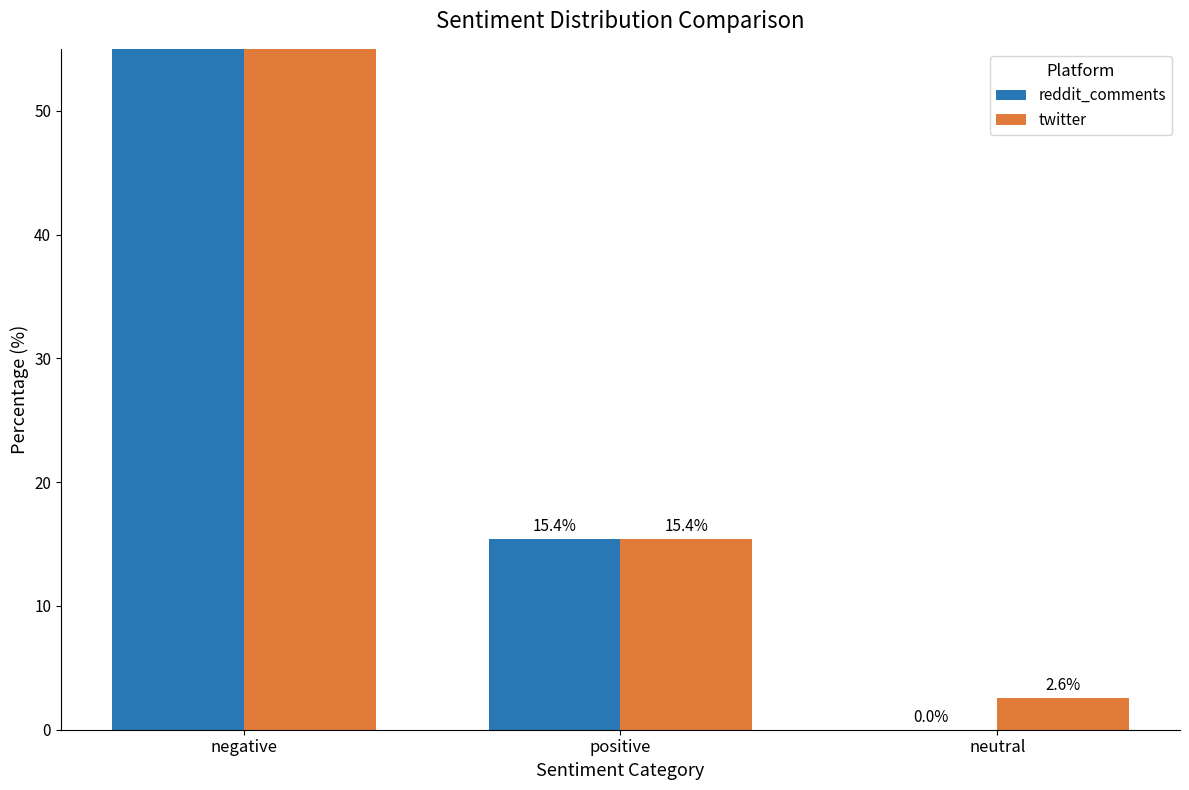

The value of reddit_comments at negative is 18.0. True or false?

False